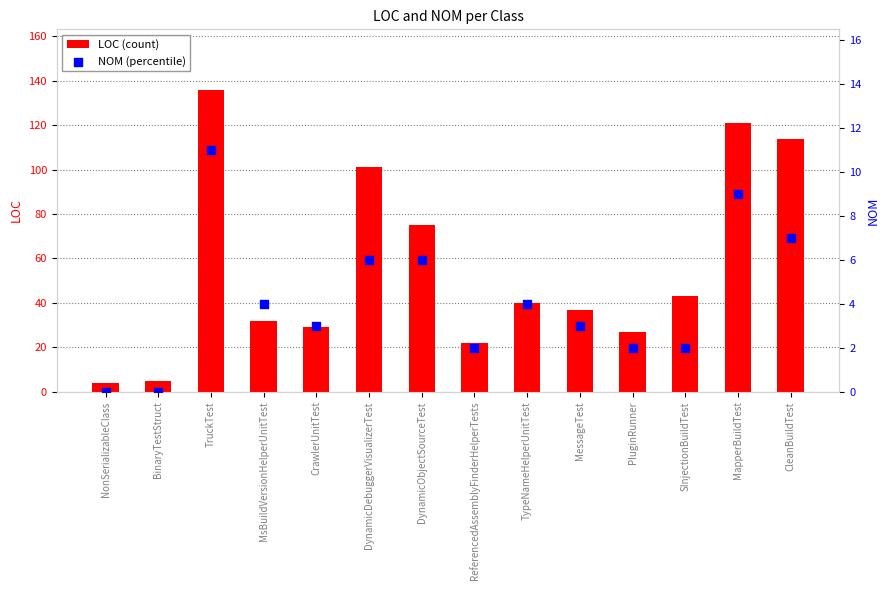

At how many categories does at least one series exceed 3?

14